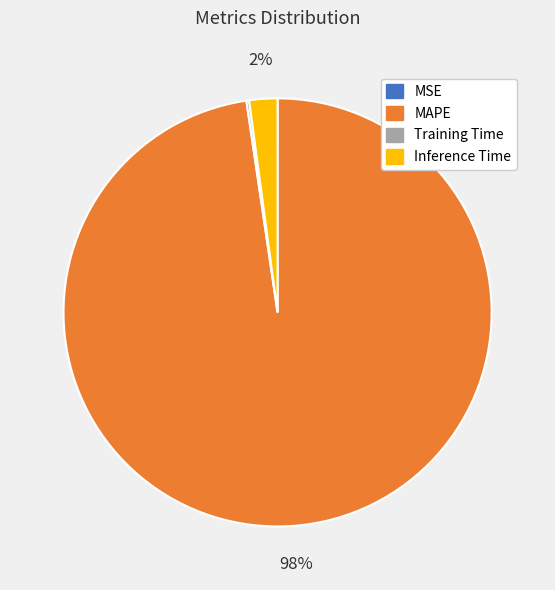

Which category accounts for the majority?

MAPE